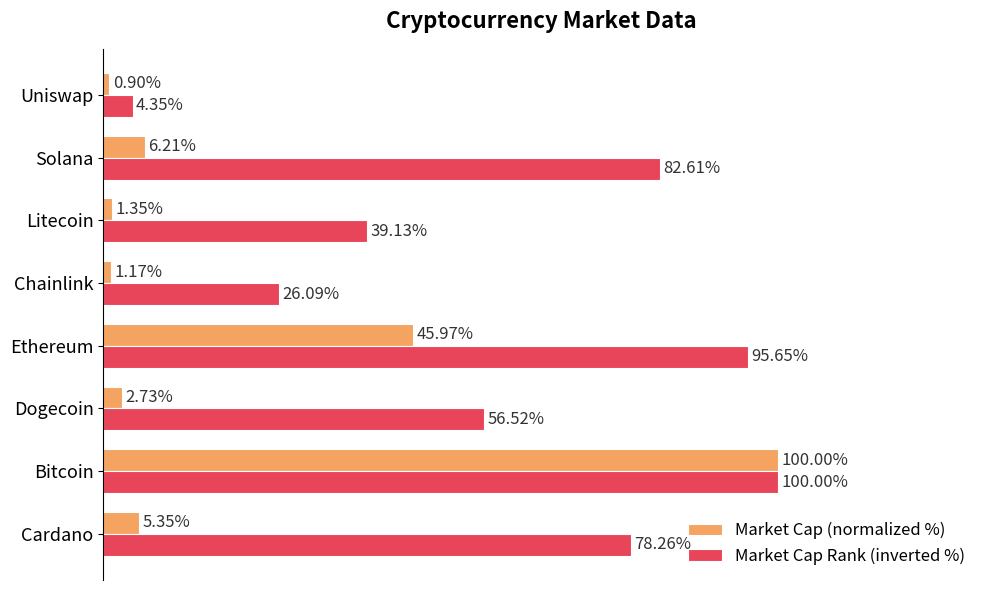

At which category does the chart reach its peak across all series?

Bitcoin